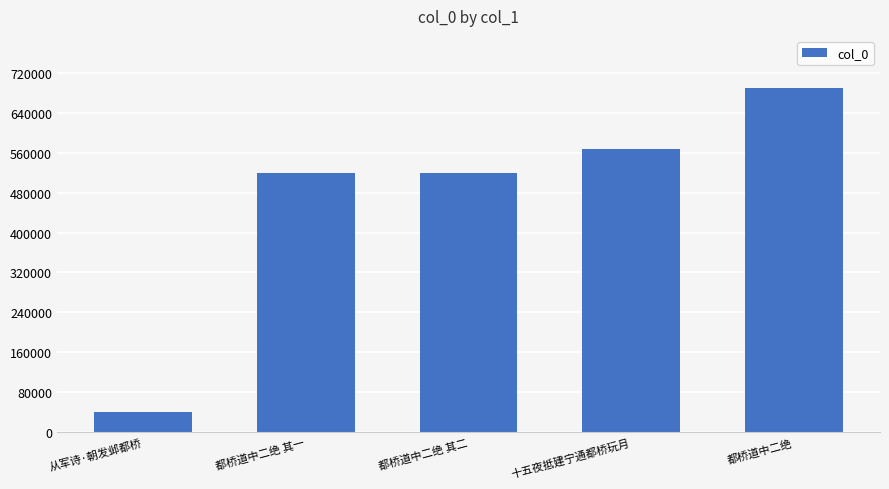

The chart shows a value of 263086 at 都桥道中二绝 其二. True or false?

False